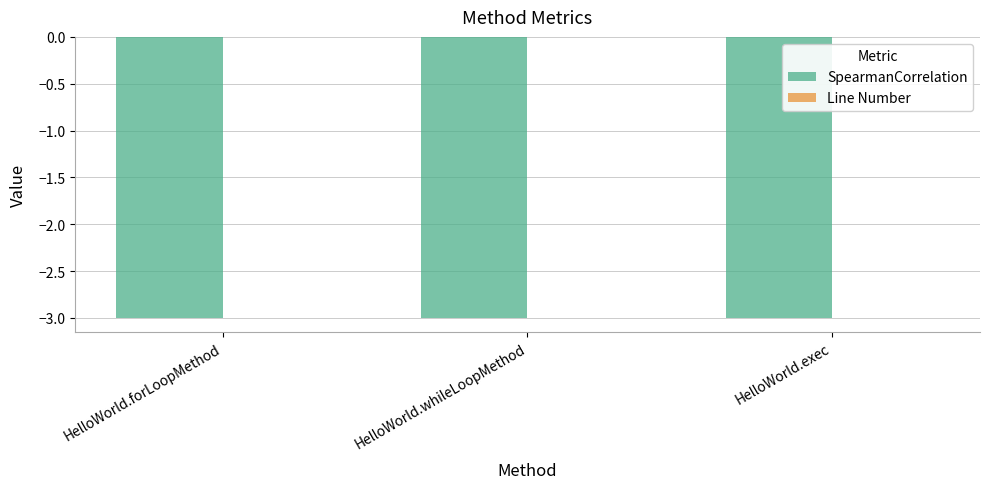

Between HelloWorld.exec and HelloWorld.whileLoopMethod, which is larger?

HelloWorld.exec